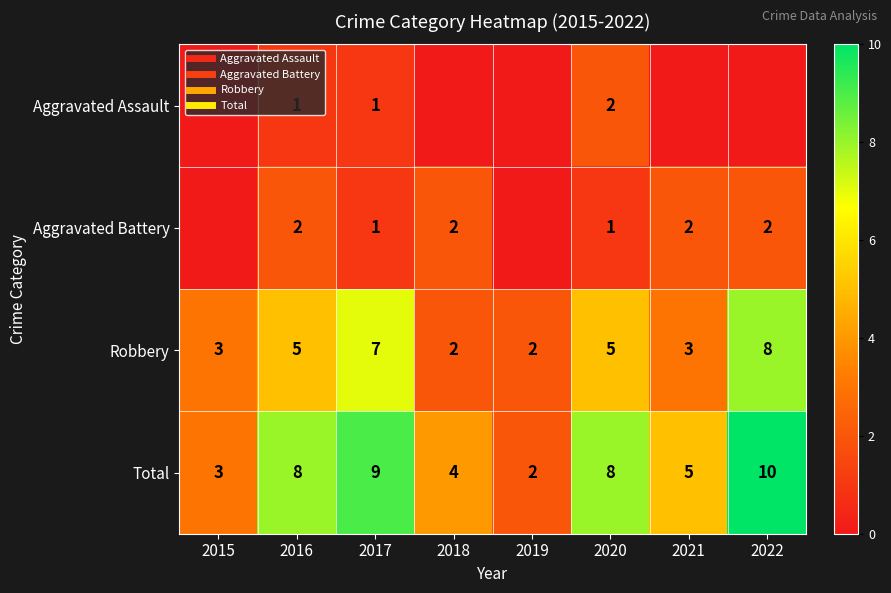

Count the Aggravated Battery values in the range 1 to 2.

6